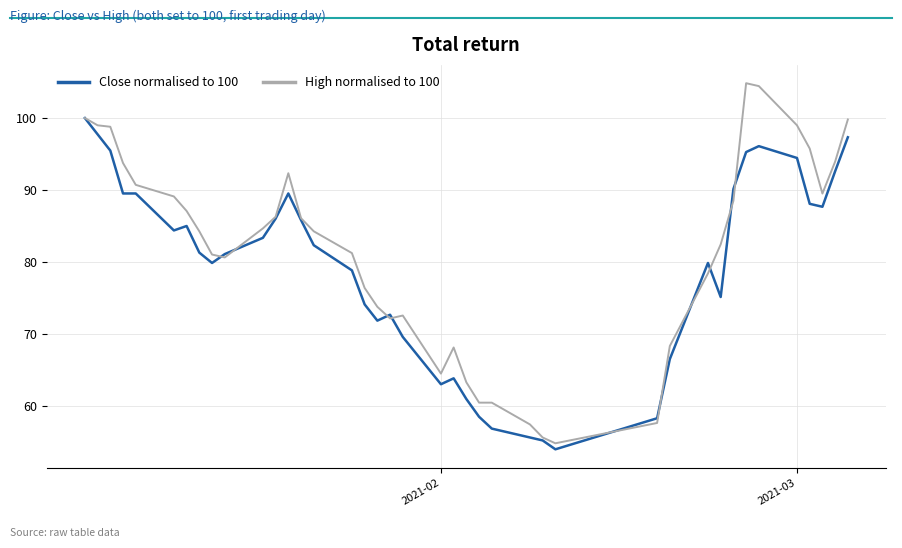

Which series has the widest spread of values?

High normalised to 100